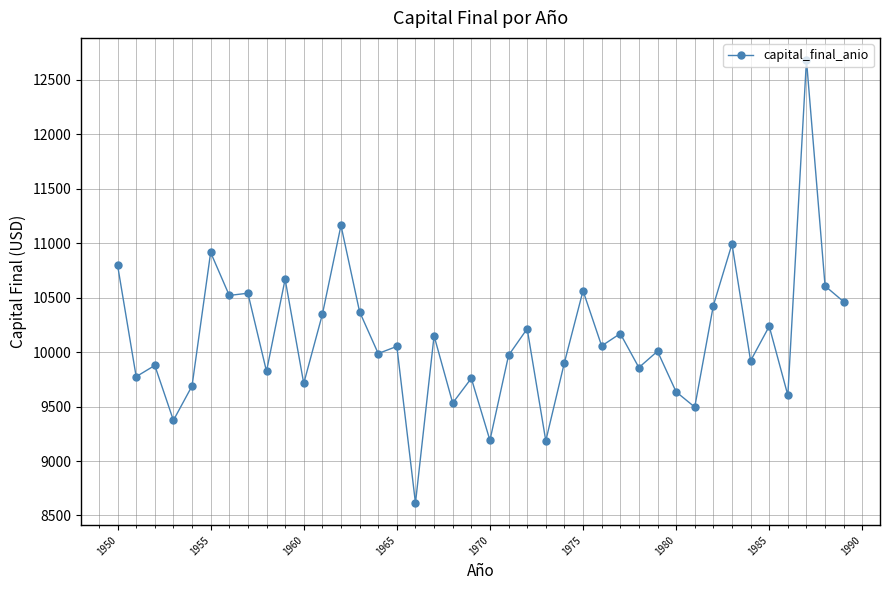

What is the average value?

10121.6